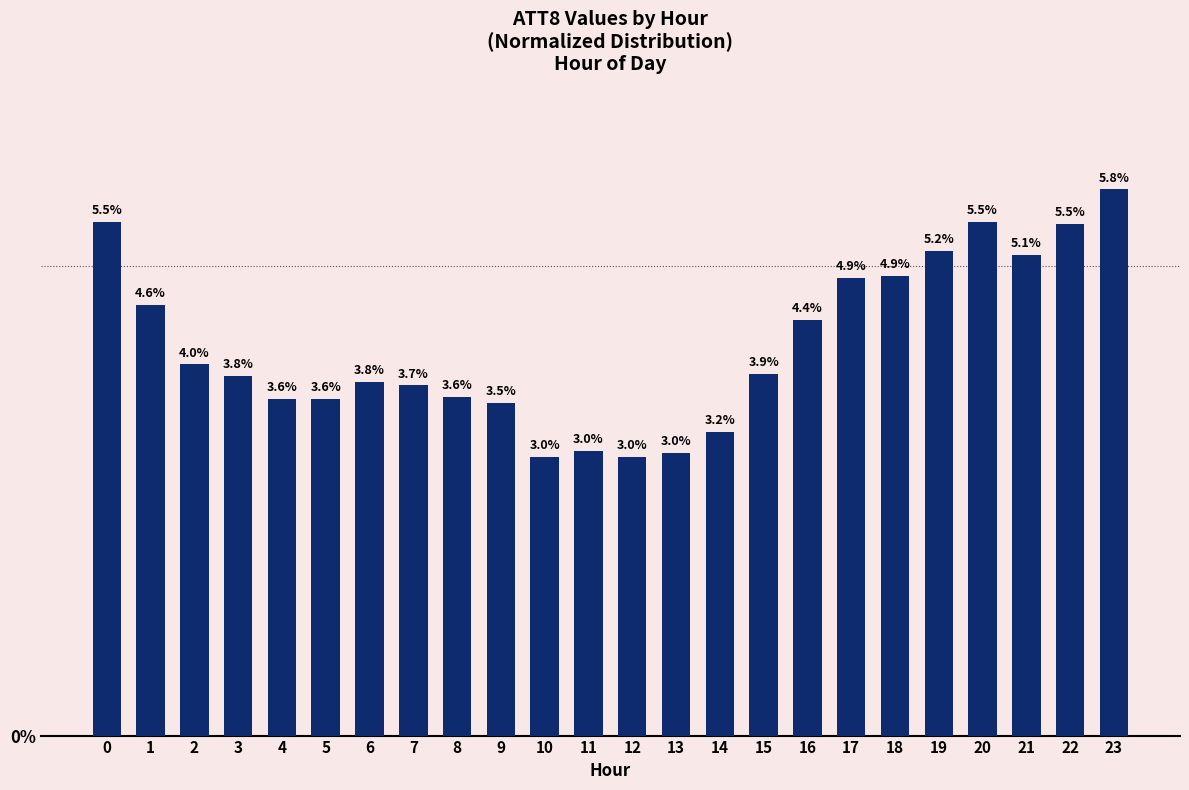

What is the difference between the maximum and second lowest values?

2.8